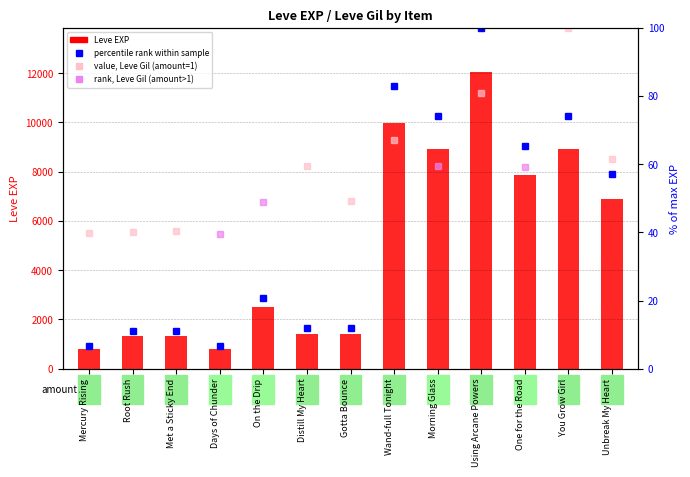

What is the greatest value displayed?

12030